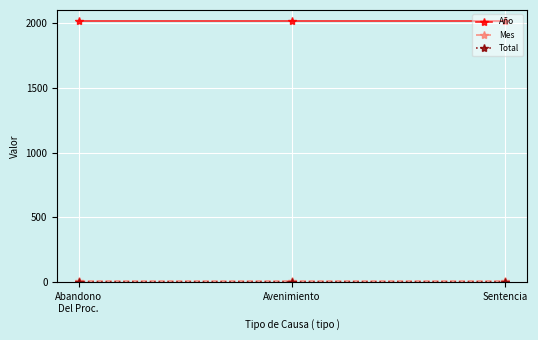

True or false: Año has a value of 2018 at Avenimiento.

True